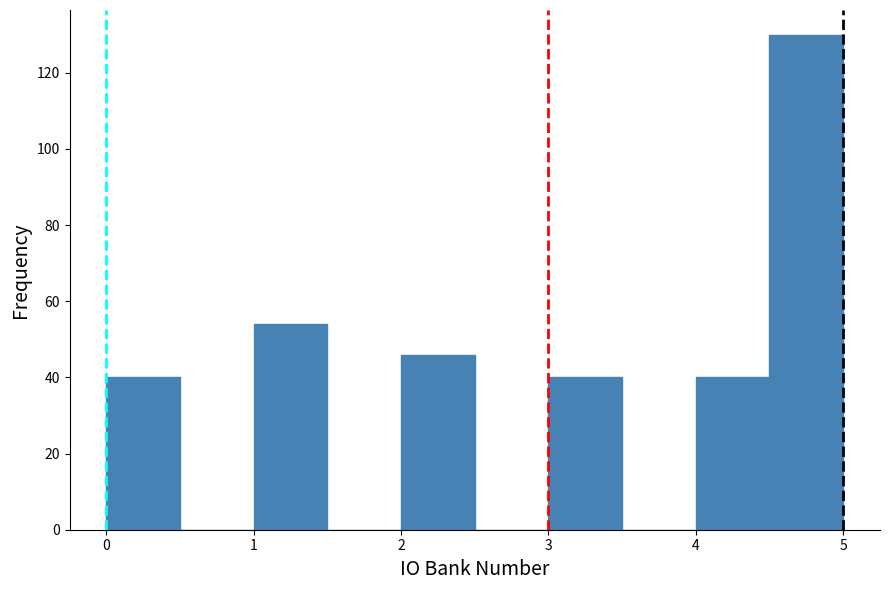

How tall is the bar that spans 0.0 to 0.5 on the x-axis? The values are not printed on the chart, so give them approximately, as read against the axis.

40